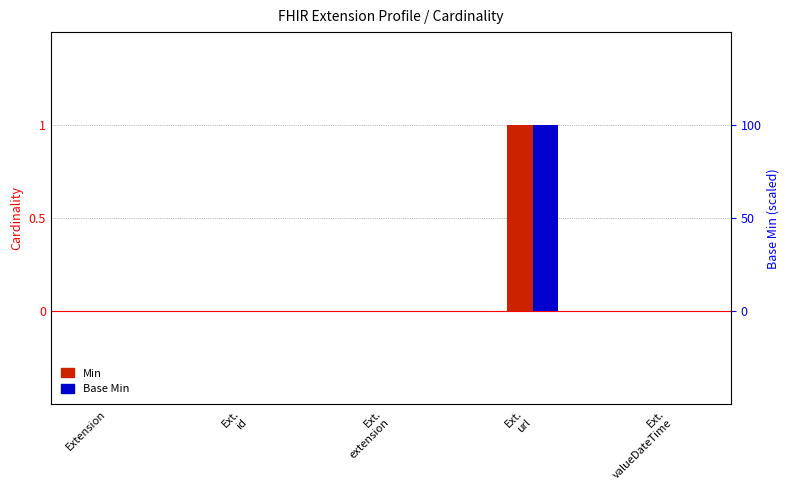

At Ext.
valueDateTime, list the series in order from largest to smallest.

Min, Base Min